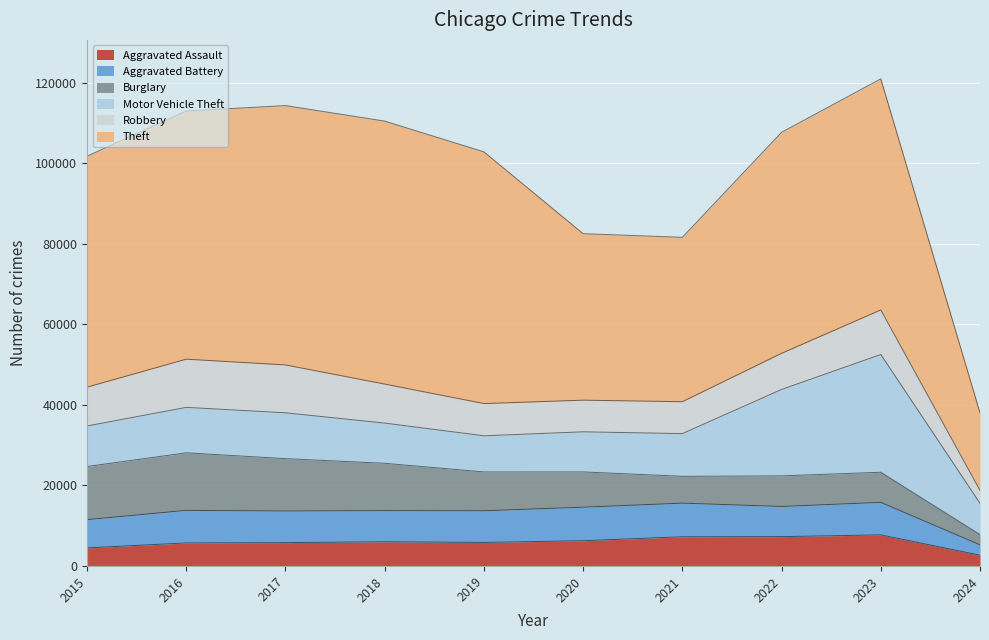

What is the difference between the Motor Vehicle Theft values at 2015 and 2021?

534